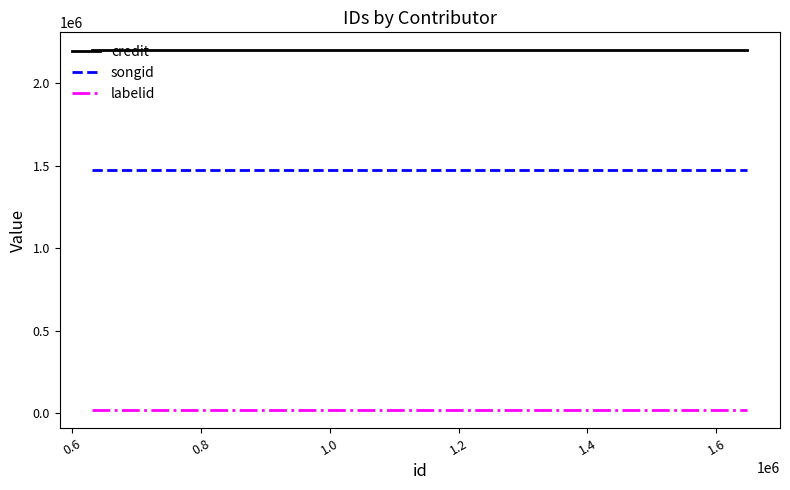

What is the greatest value displayed?

2197820